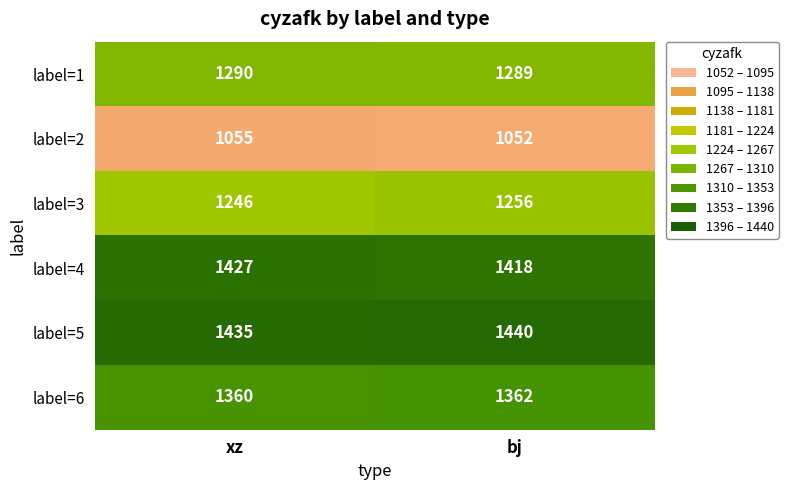

Reading right to left, list all the values displayed in this chart.

label=1: 1289	1290
label=2: 1052	1055
label=3: 1256	1246
label=4: 1418	1427
label=5: 1440	1435
label=6: 1362	1360